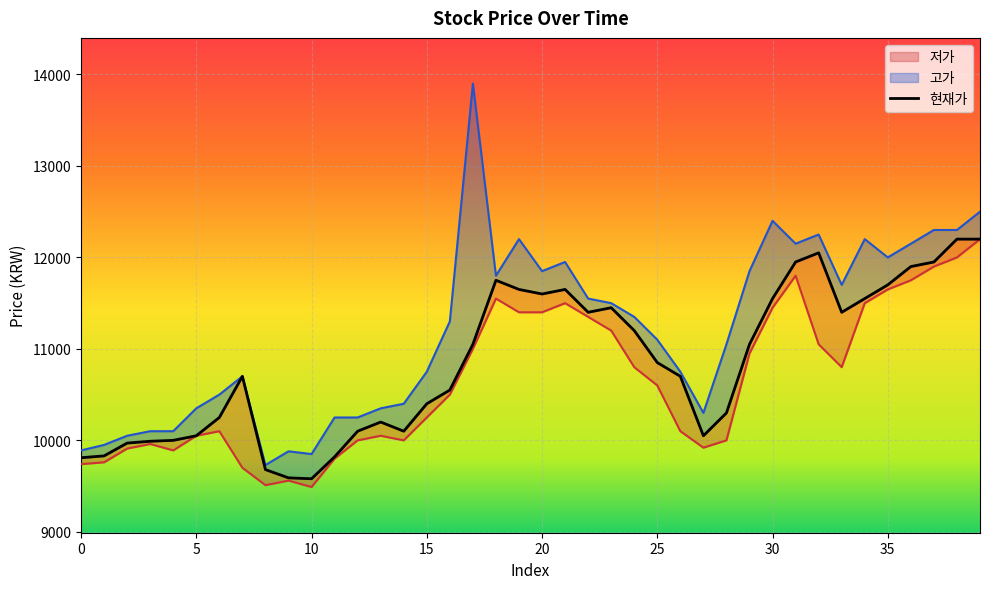

Between 1 and 33, which is larger?

33